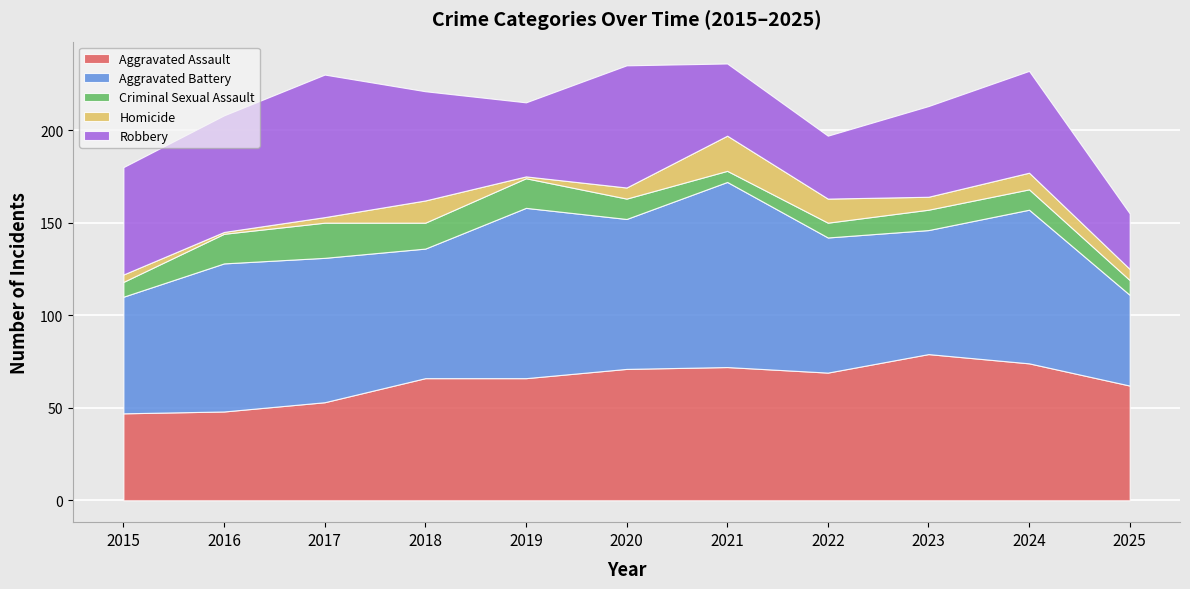

What is the spread (max minus min) of values at 2023?

72